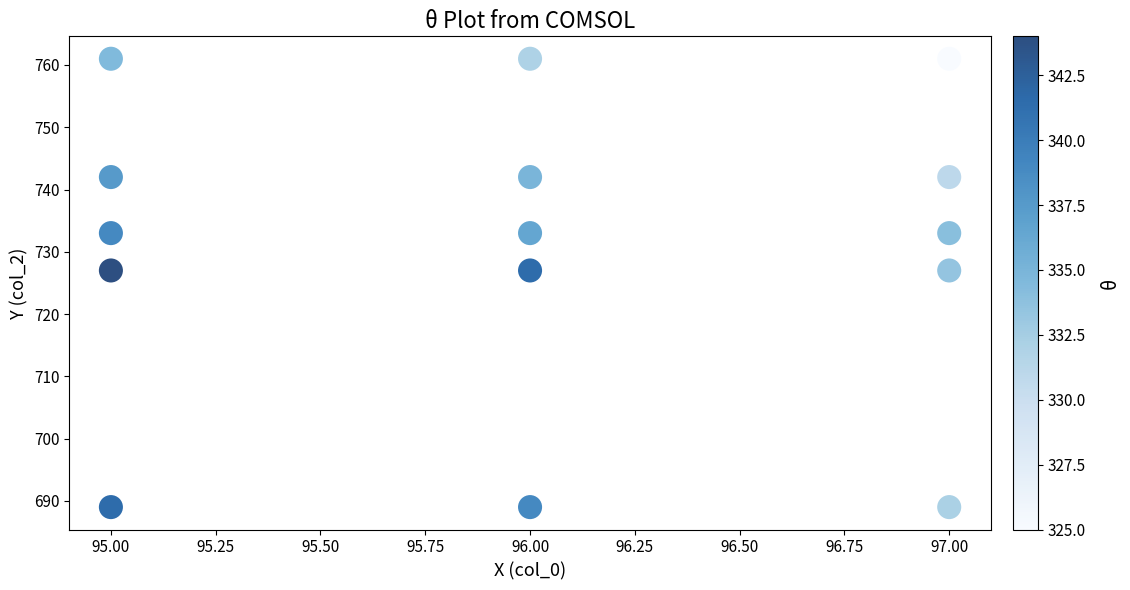

How many points are shown in the scatter plot?

15